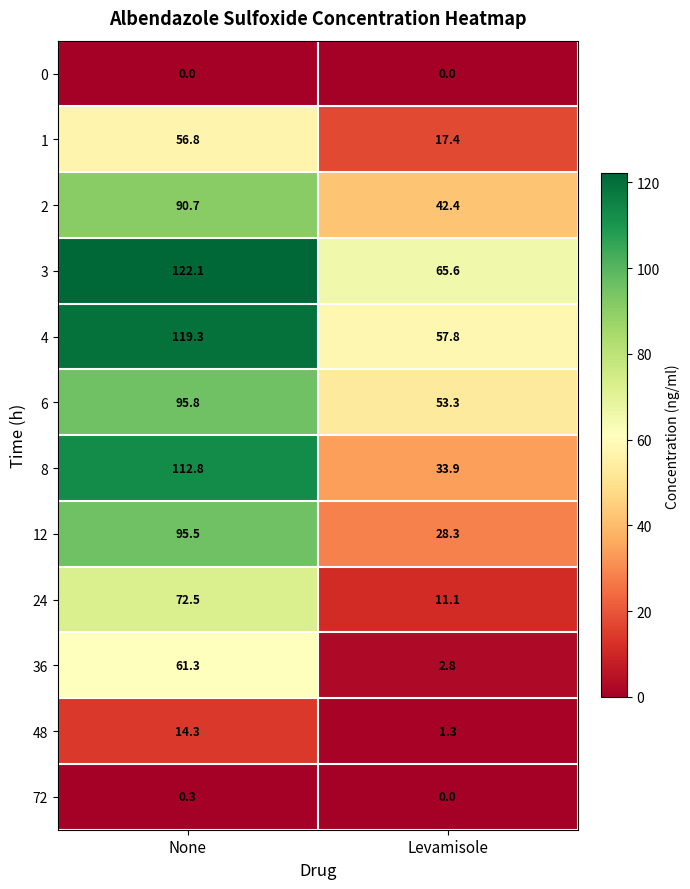

At which category does the chart reach its peak across all series?

None